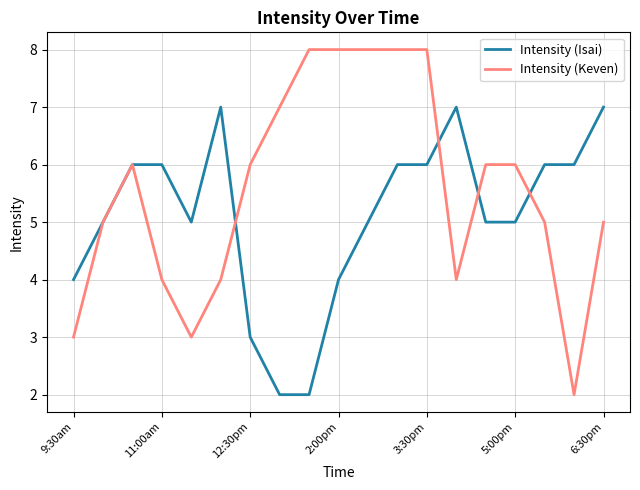

What is the greatest value displayed?

8